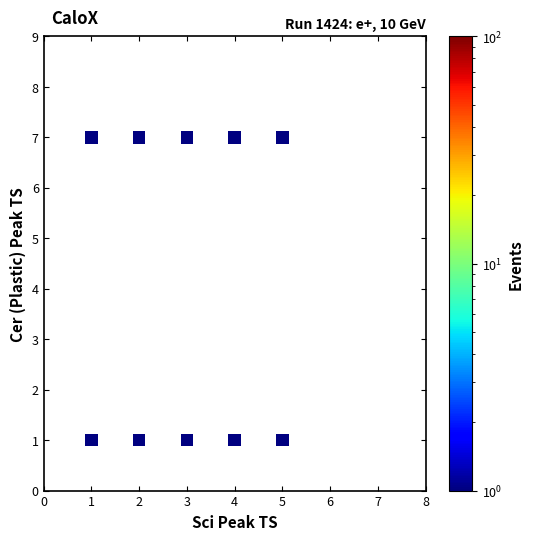

What is the range of Y values (max minus min)?

6